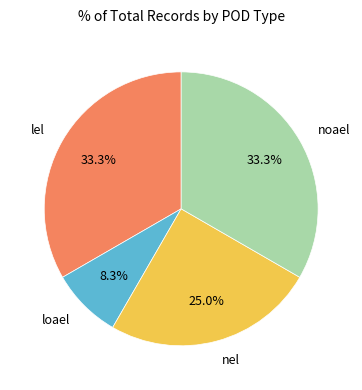

To the nearest percent, what is the combined percentage of lel and noael?

67%